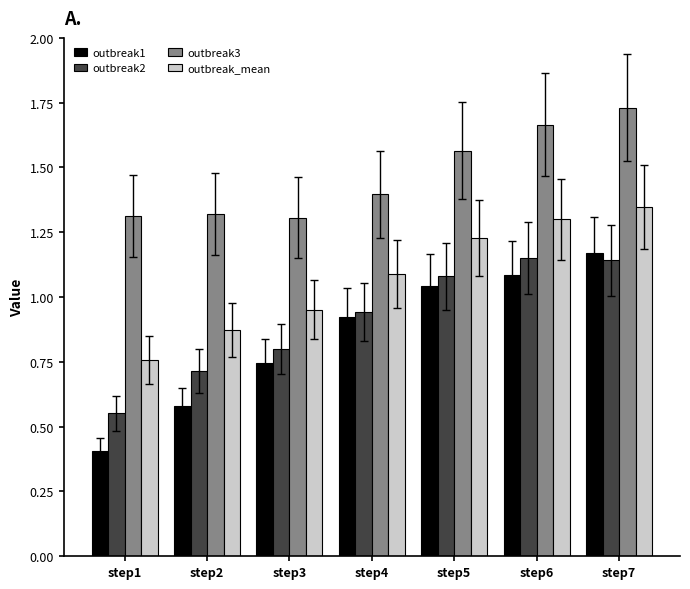

At which label does outbreak_mean reach its minimum?

step1